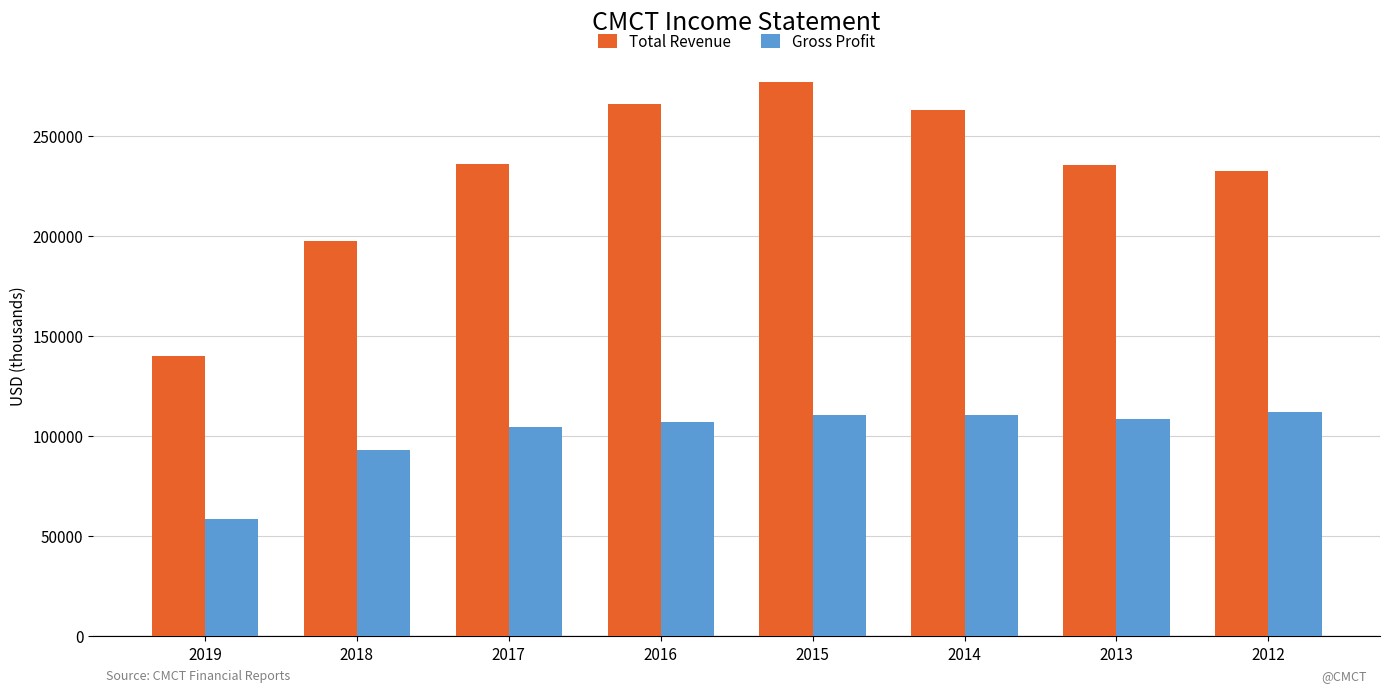

List the series in order of their overall mean, highest first.

Total Revenue, Gross Profit